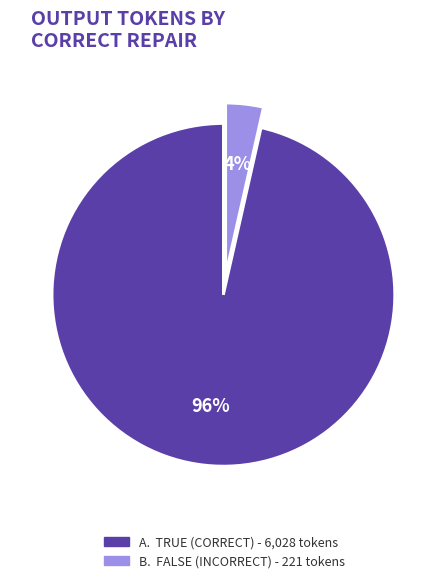

Is there any slice that represents more than half of the pie?

Yes